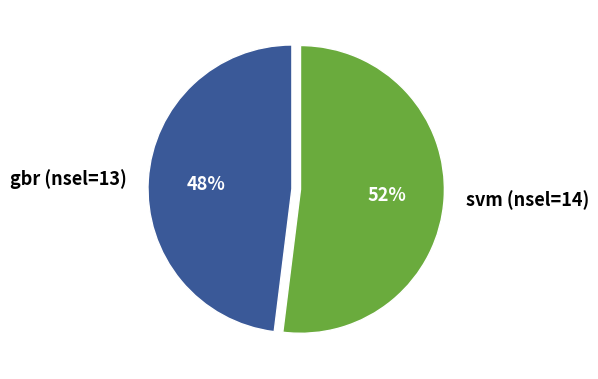

What percentage is the gbr (nsel=13) slice, to the nearest percent?

48%